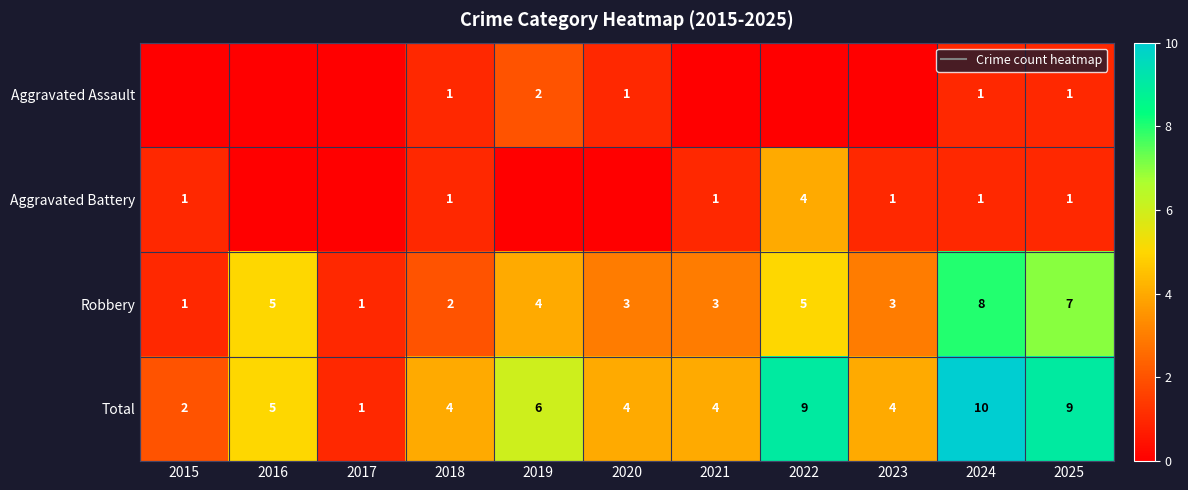

Count the number of categories in the chart.

11